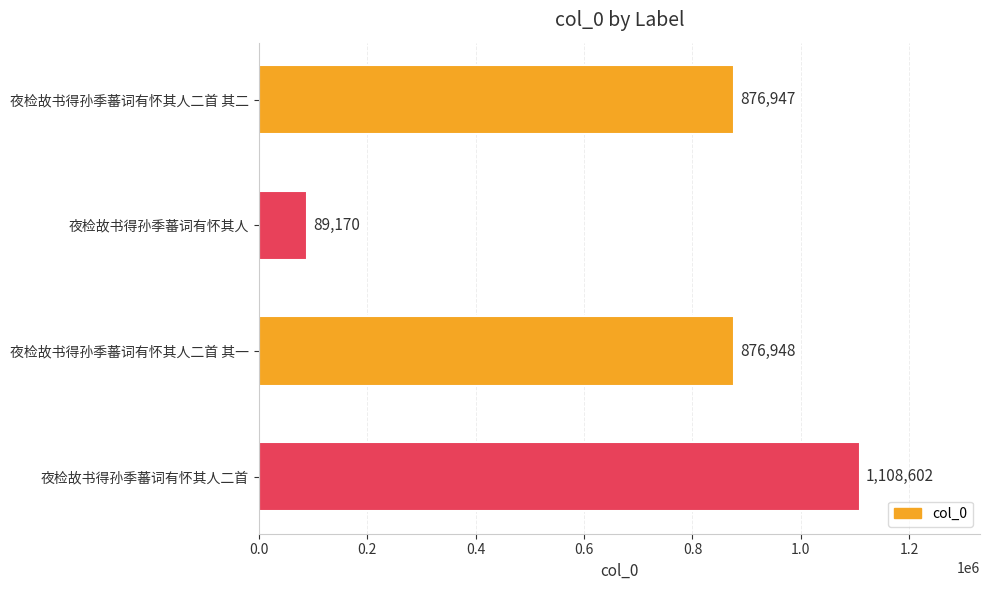

Approximately how many times larger is the value at 夜检故书得孙季蕃词有怀其人二首 compared to 夜检故书得孙季蕃词有怀其人?

12.4